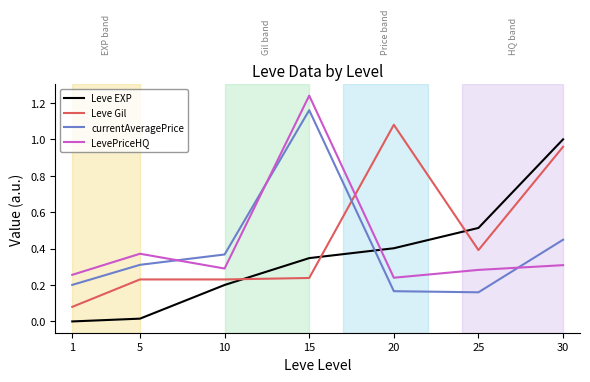

Which series changed the most between 5 and 25?

Leve EXP